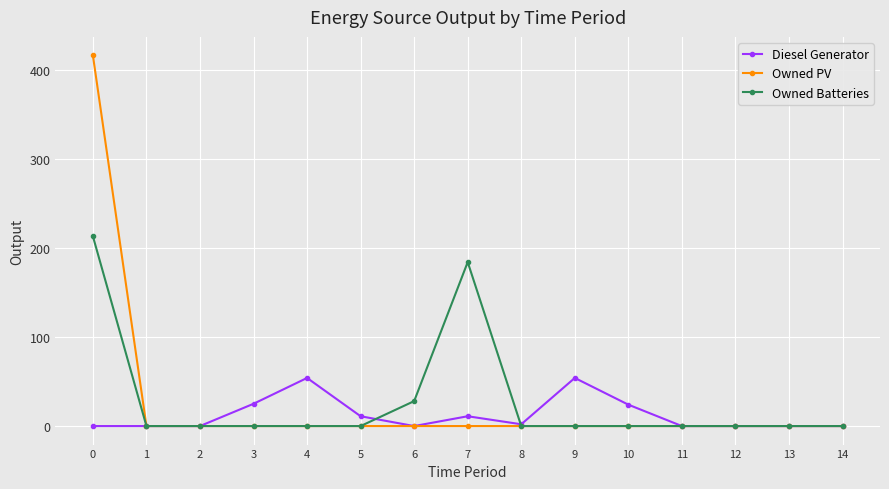

Which series changed the most between 3 and 7?

Owned Batteries